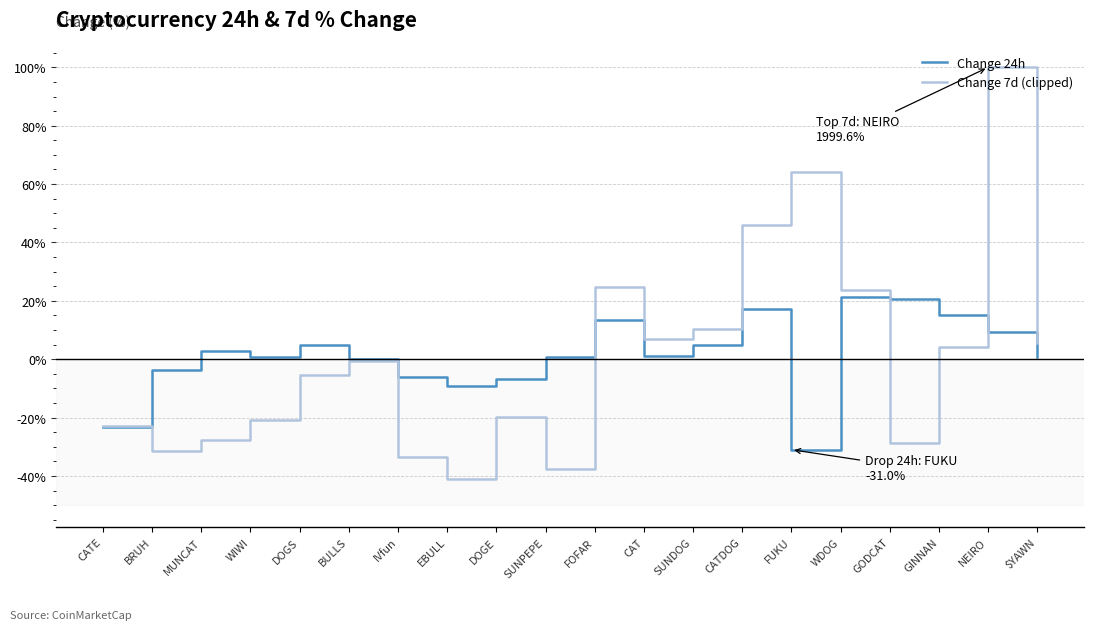

Is this an area chart (filled region under the line)?

No